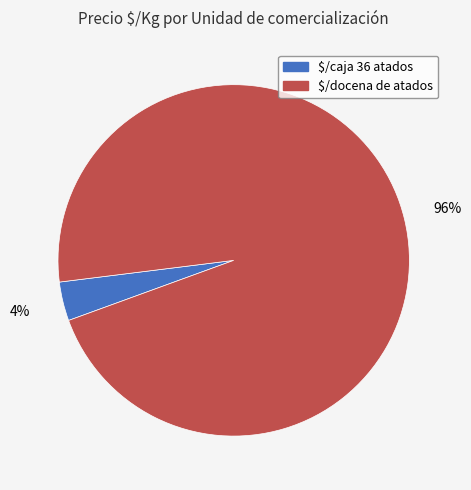

How many segments does this pie chart have?

2